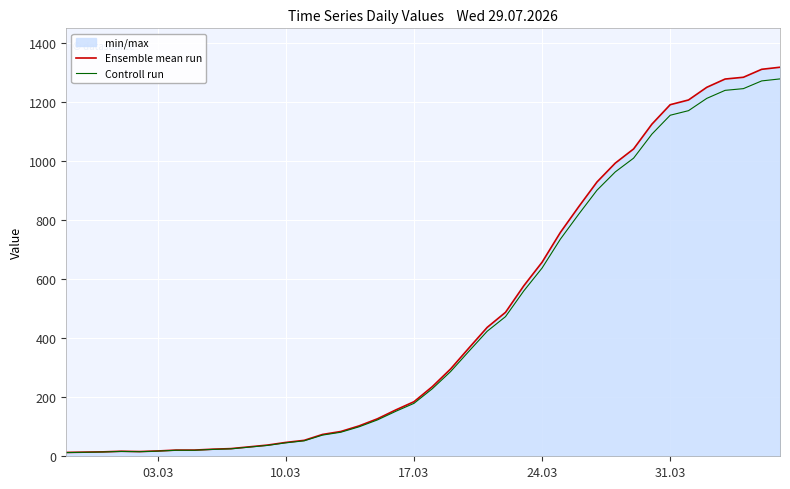

How many interior local valleys does the Ensemble mean run series have?

1